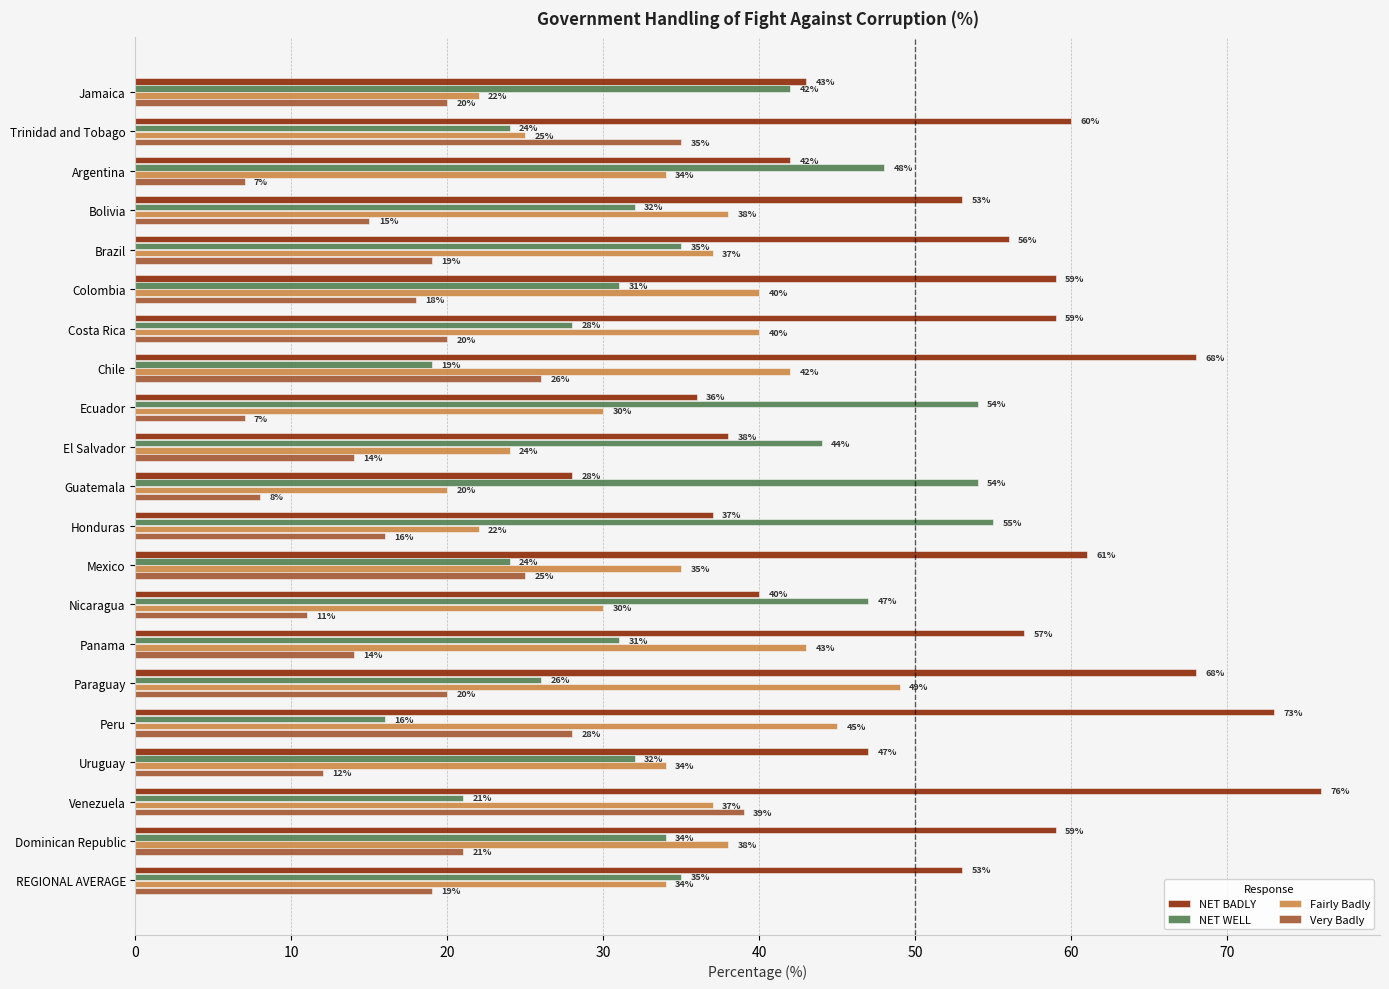

What is the lowest value of the NET WELL series?

16